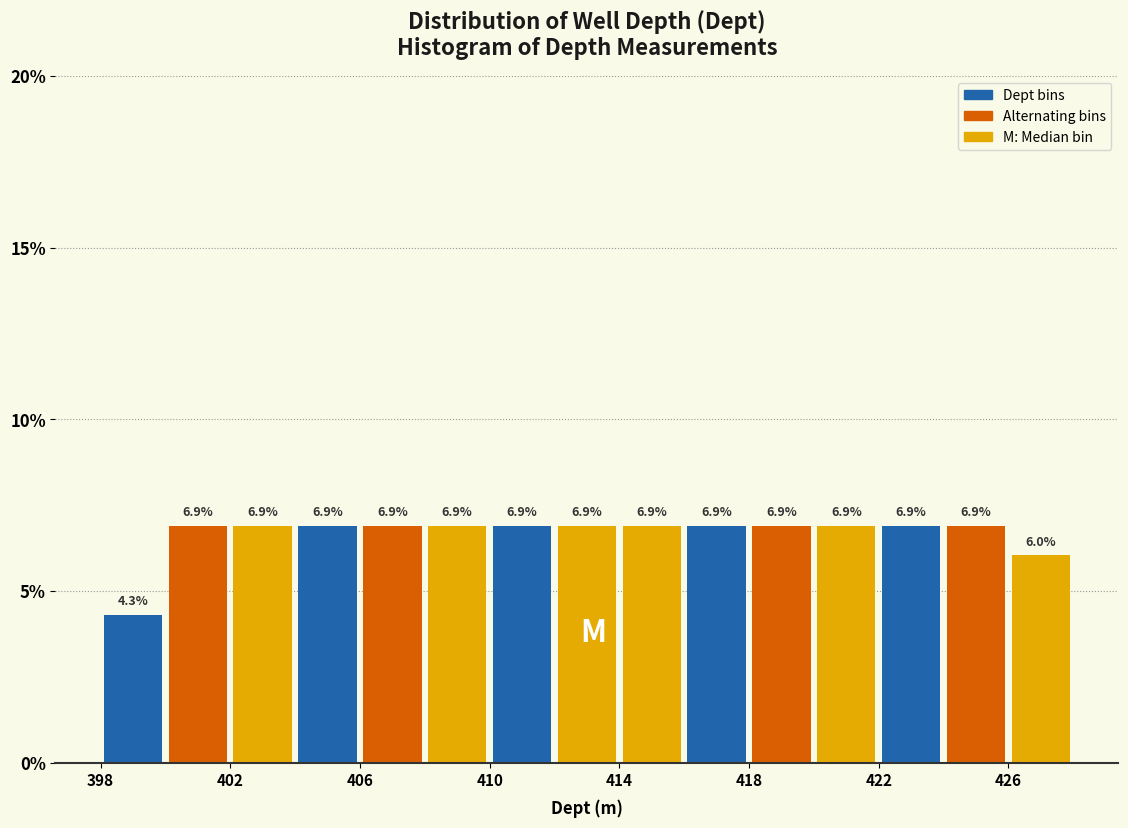

What is the height of the bar covering 416 to 418 on the x-axis?

6.9